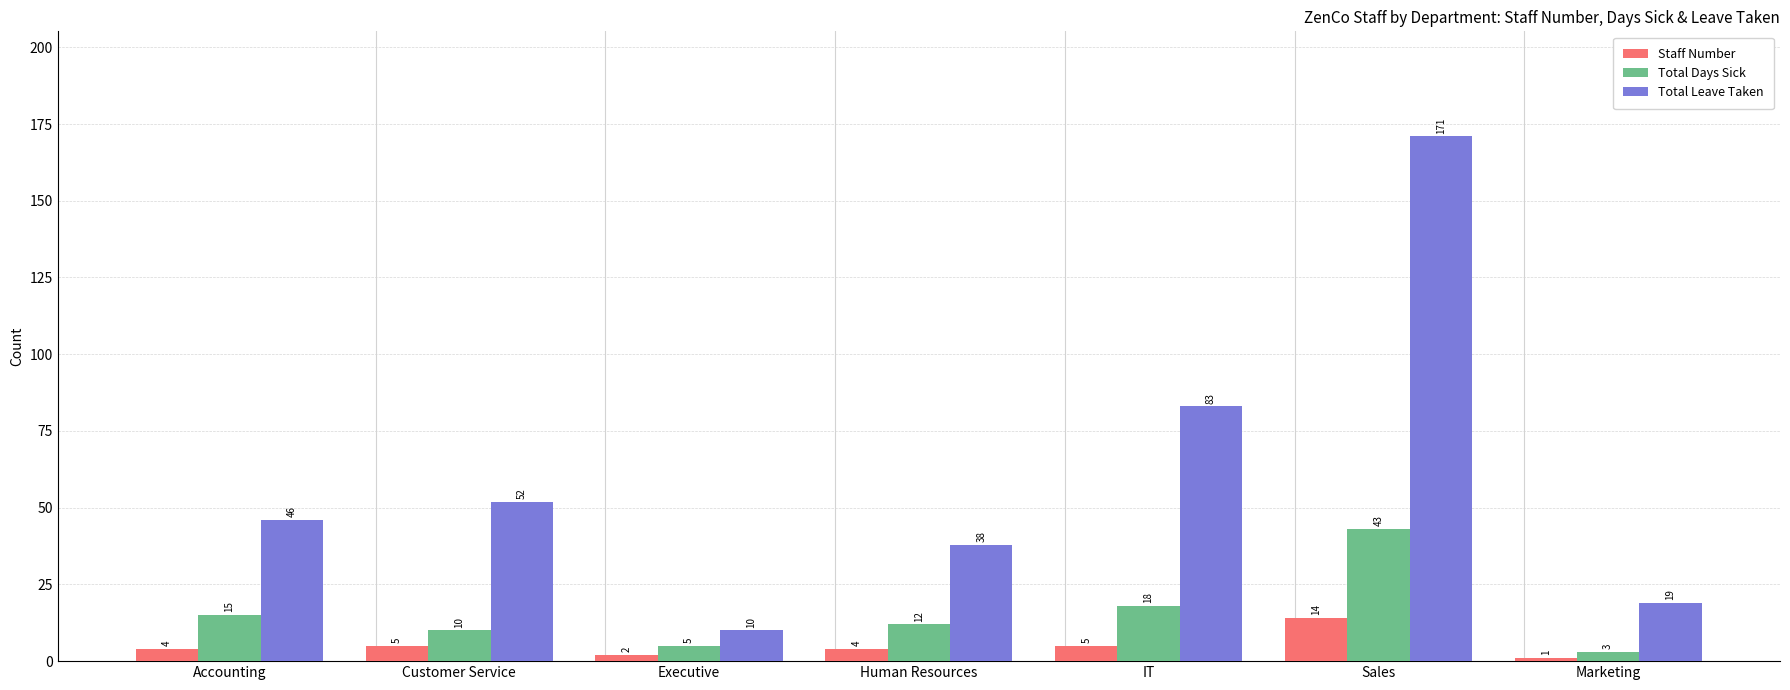

How many groups of bars are there?

7